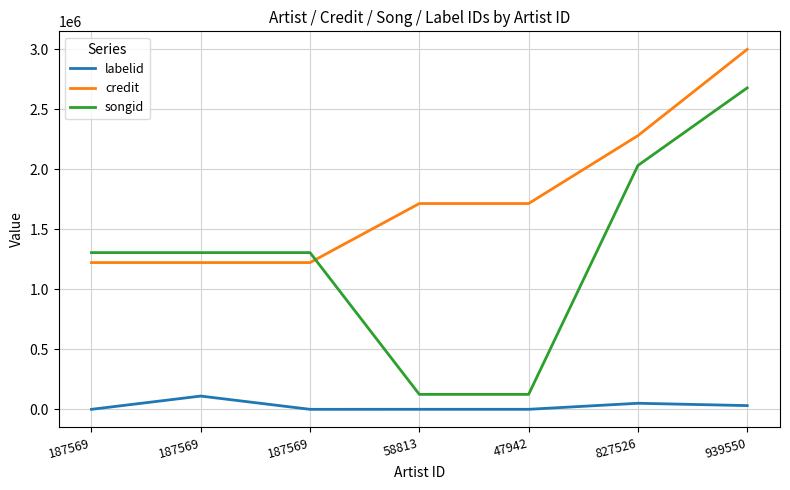

True or false: labelid and credit intersect in this chart.

False